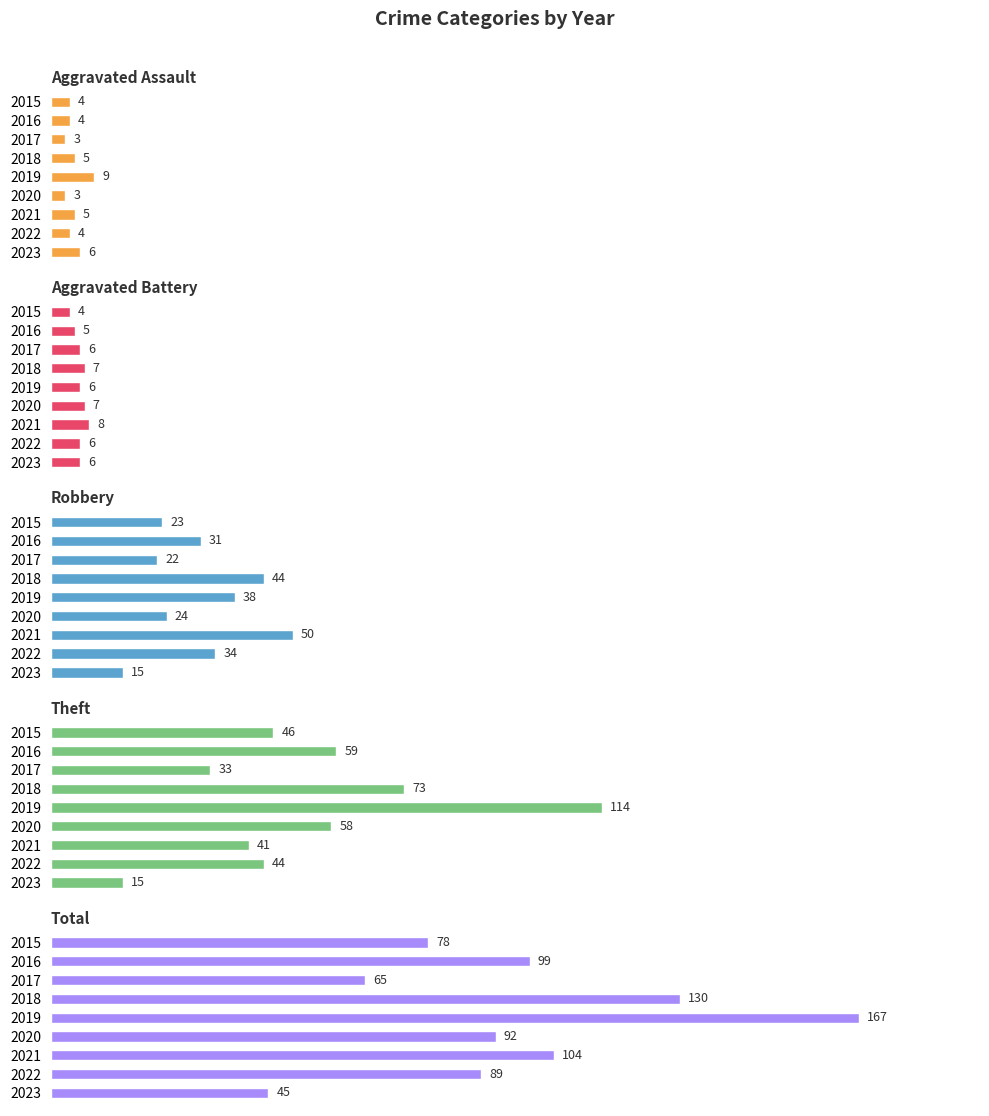

What is the sum of the Aggravated Assault values at 2019 and 2018?

14